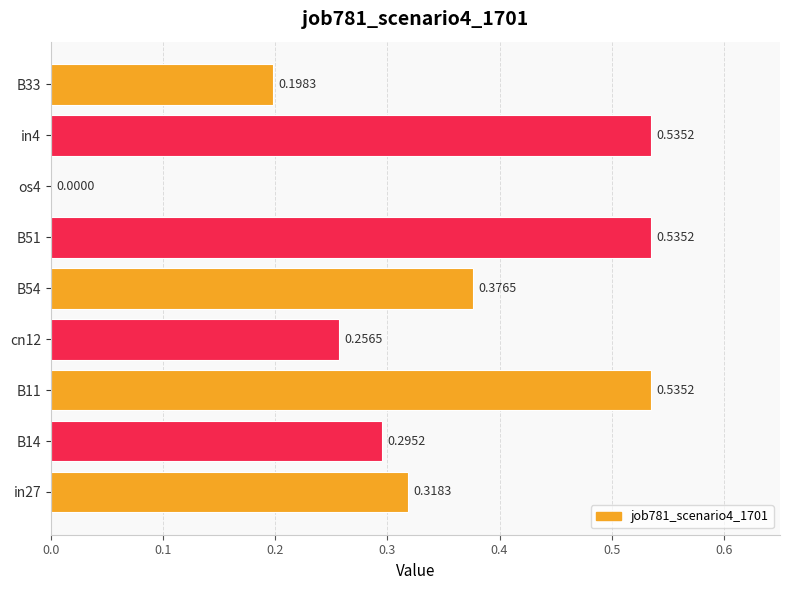

What is the sum of the values at B14 and B11?

0.8